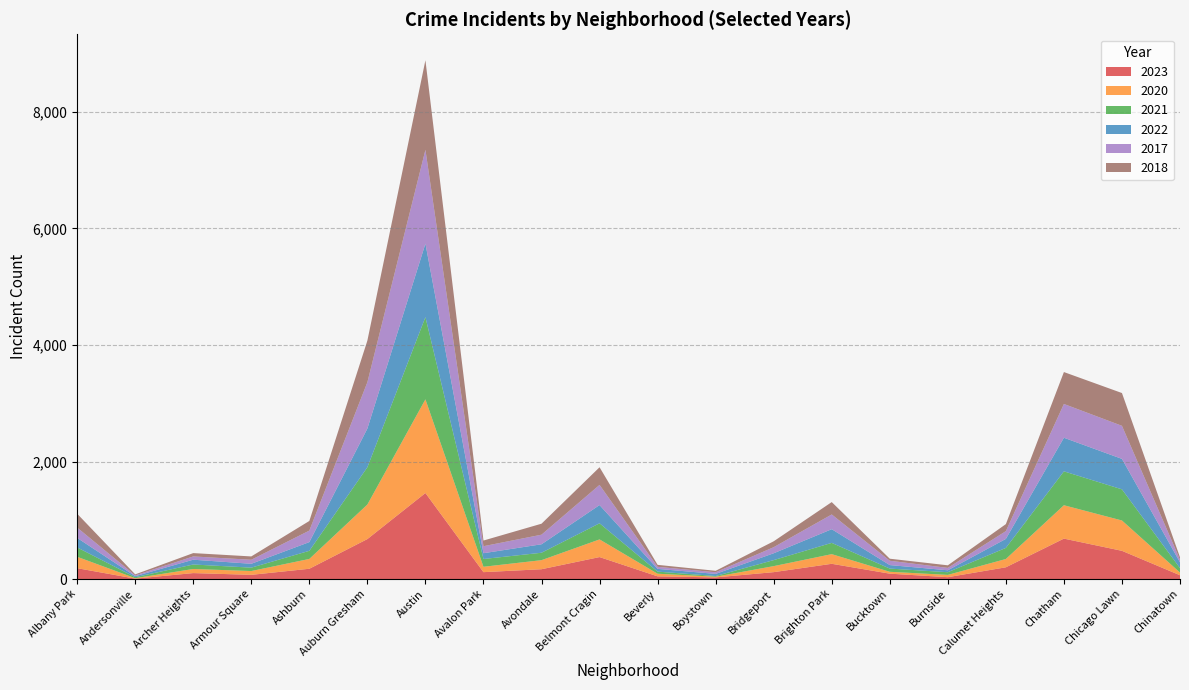

At which category does 2020 reach its first local peak?

Archer Heights